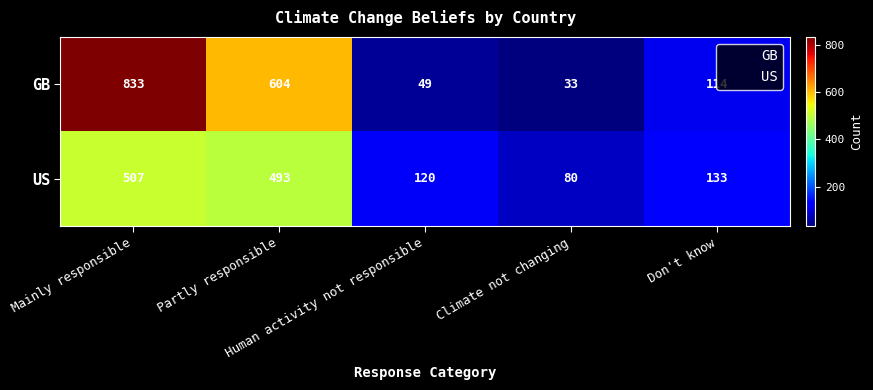

Which series has the largest range (max minus min)?

GB